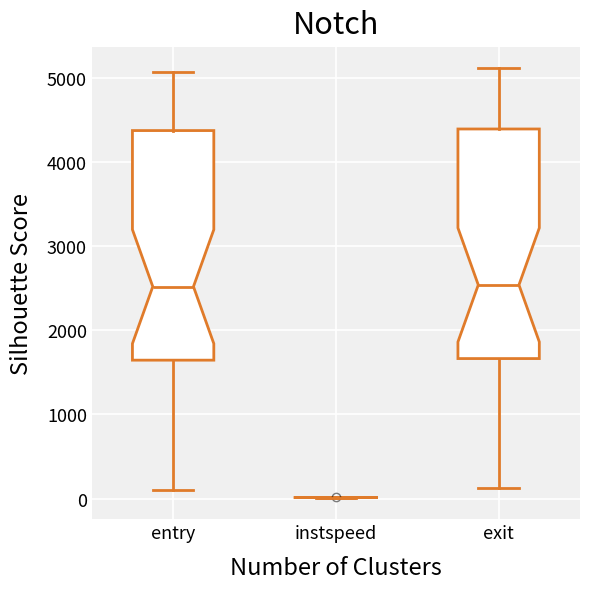

Where does the upper whisker of the box for entry end on the y-axis? The values are not printed on the chart, so give them approximately, as read against the axis.

5100